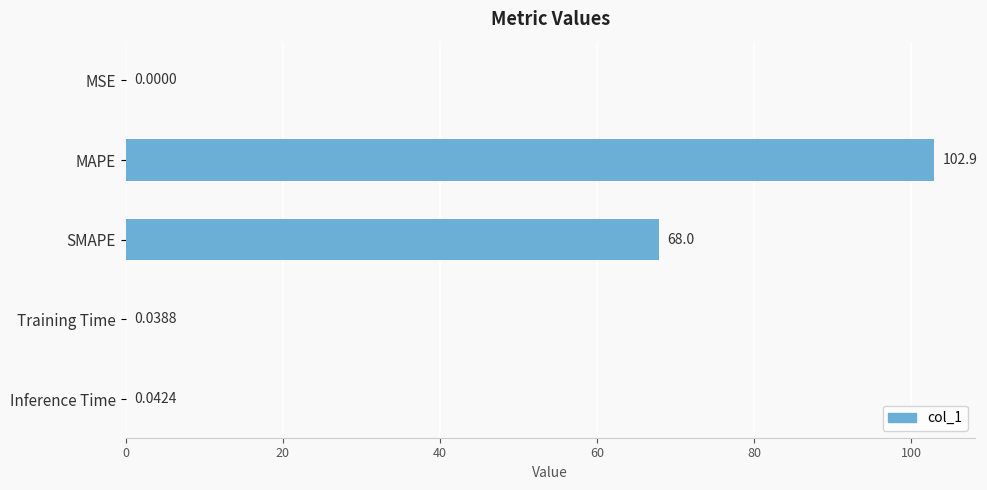

At which label is the value closest to 51?

SMAPE